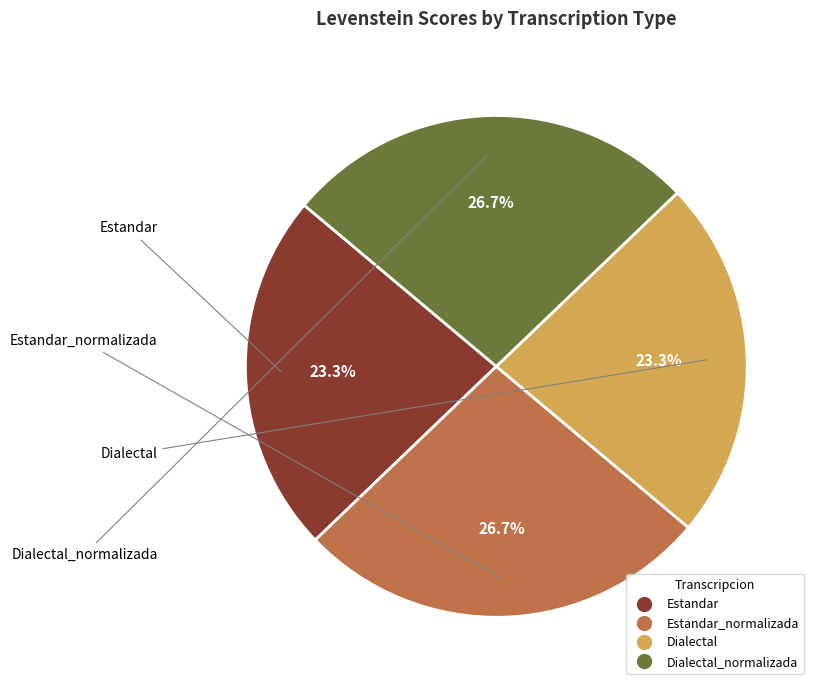

Is there a majority slice in this chart?

No